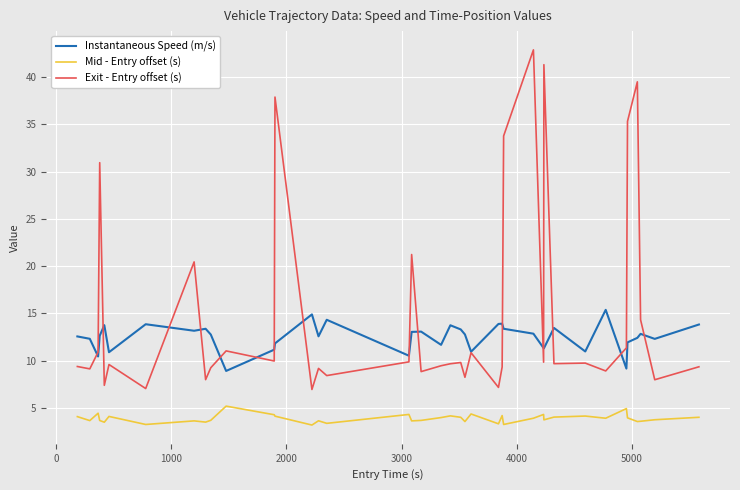

Rank the series by their average value, from lowest to highest.

Mid - Entry offset (s), Instantaneous Speed (m/s), Exit - Entry offset (s)